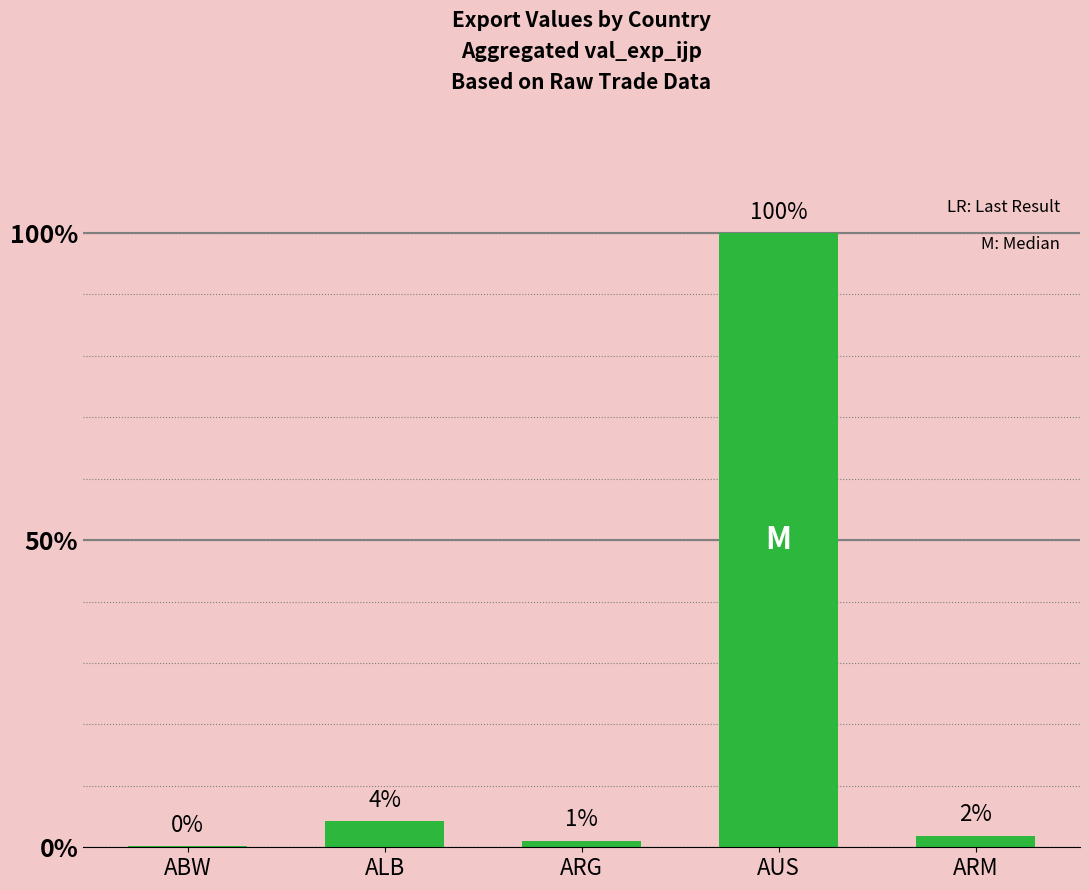

Are the bars horizontal?

No